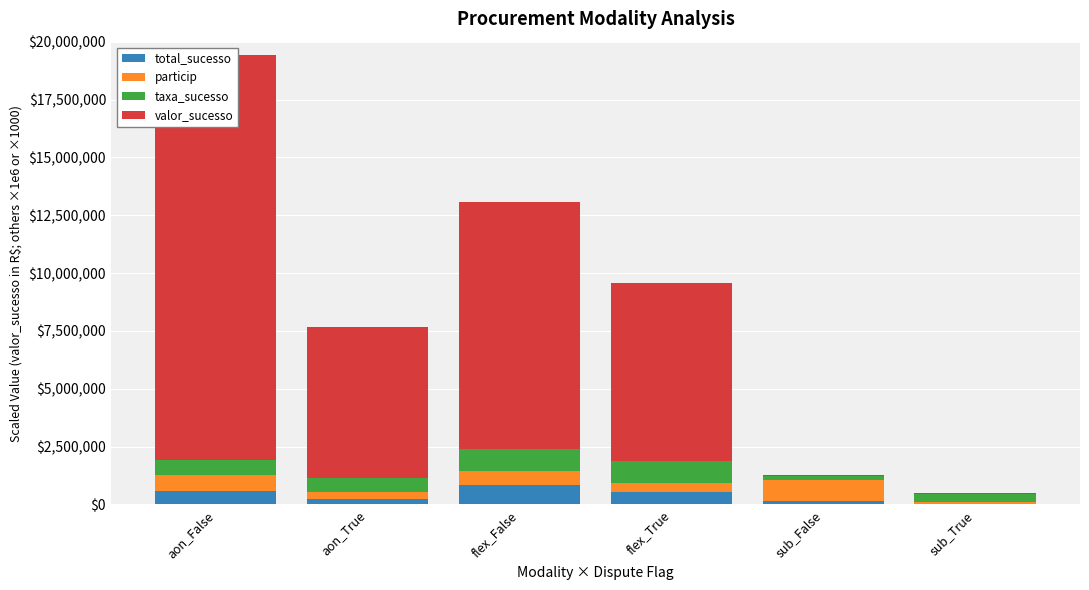

What is the difference between the second highest and minimum values in the valor_sucesso series?

10664994.3